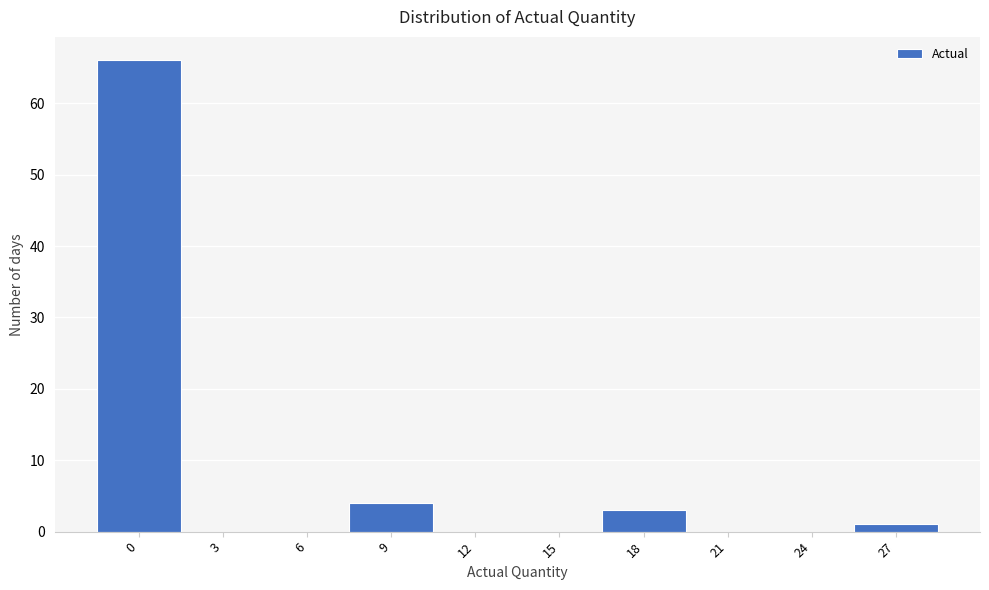

What is the sum of all values?

74